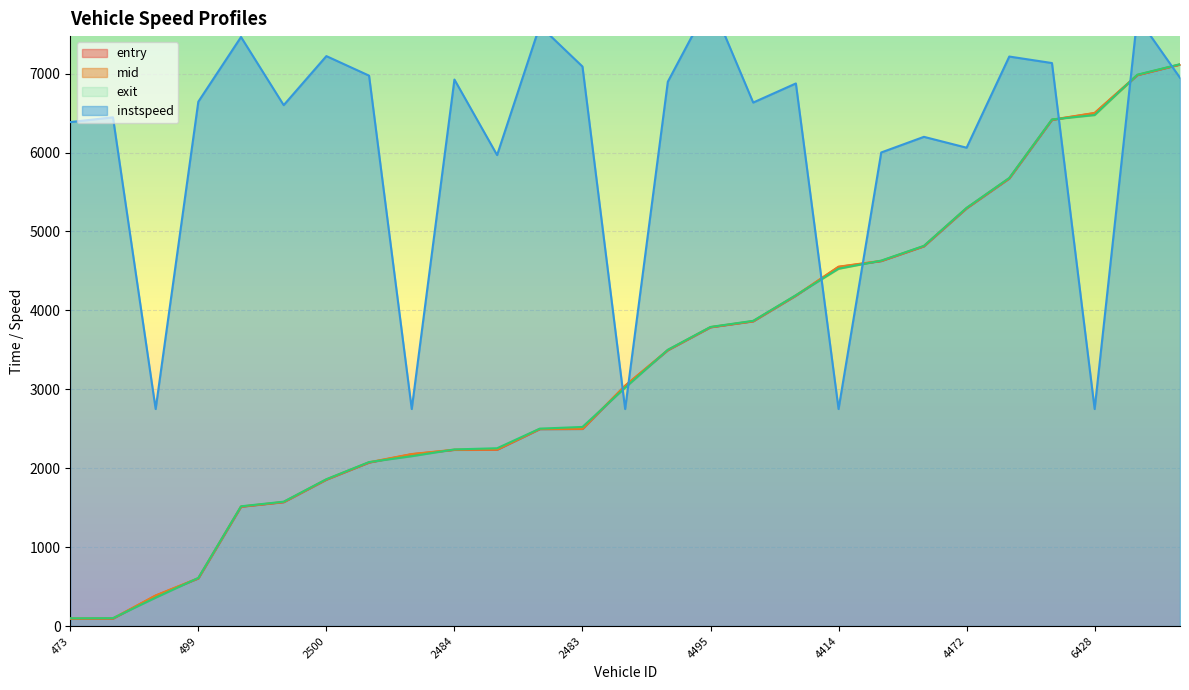

Reading left to right, what are all the values shown in this chart?

entry: 473=91.2	510=93.8	518=385.0	499=603.8	490=1511.6	485=1569.6	2500=1854.7	2521=2071.1	2488=2176.9	2484=2231.9	2520=2234.1	2512=2495.1	2483=2497.0	2496=3043.4	2478=3494.6	4495=3785.1	4422=3860.8	4484=4185.9	4414=4550.0	4509=4624.4	4420=4811.1	4472=5292.3	6512=5670.8	6493=6413.6	6428=6498.7	6492=6979.9	6481=7113.8
mid: 473=95.5	510=97.3	518=387.4	499=606.5	490=1514.2	485=1572.4	2500=1857.3	2521=2075.1	2488=2179.6	2484=2234.6	2520=2237.1	2512=2497.6	2483=2499.4	2496=3046.3	2478=3497.1	4495=3787.5	4422=3863.6	4484=4188.6	4414=4553.4	4509=4627.3	4420=4814.1	4472=5295.4	6512=5674.4	6493=6416.1	6428=6501.6	6492=6982.2	6481=7116.4
exit: 473=98.1	510=100.0	518=359.7	499=610.0	490=1517.5	485=1575.9	2500=1860.6	2521=2077.8	2488=2152.2	2484=2238.0	2520=2253.0	2512=2501.1	2483=2523.1	2496=3019.8	2478=3500.6	4495=3789.8	4422=3867.3	4484=4191.9	4414=4526.8	4509=4630.3	4420=4817.6	4472=5298.9	6512=5677.6	6493=6418.5	6428=6474.4	6492=6985.7	6481=7118.9
instspeed: 473=6385.5	510=6446.0	518=2750.0	499=6644.0	490=7463.5	485=6600.0	2500=7221.5	2521=6974.0	2488=2750.0	2484=6924.5	2520=5967.5	2512=7606.5	2483=7089.5	2496=2750.0	2478=6897.0	4495=7914.5	4422=6633.0	4484=6875.0	4414=2750.0	4509=6000.5	4420=6198.5	4472=6061.0	6512=7216.0	6493=7133.5	6428=2750.0	6492=7716.5	6481=6946.5